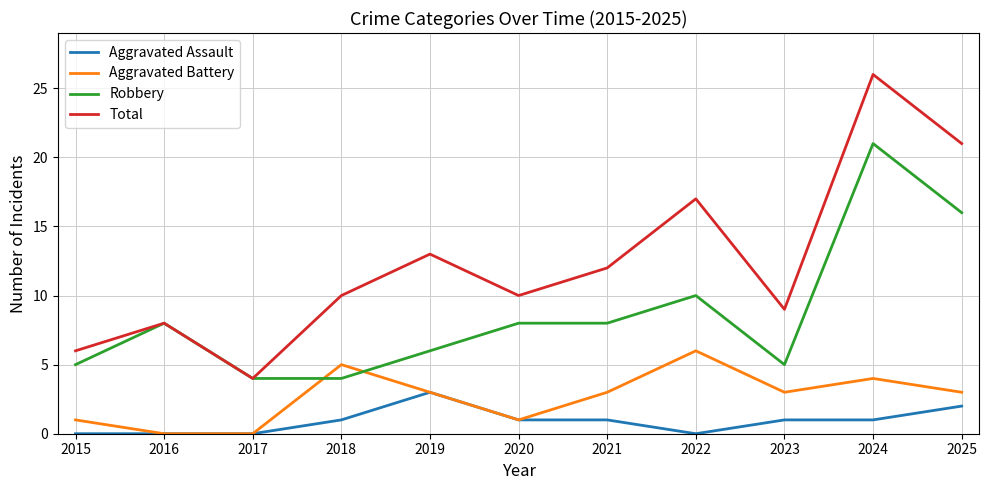

How many lines are shown in the chart?

4